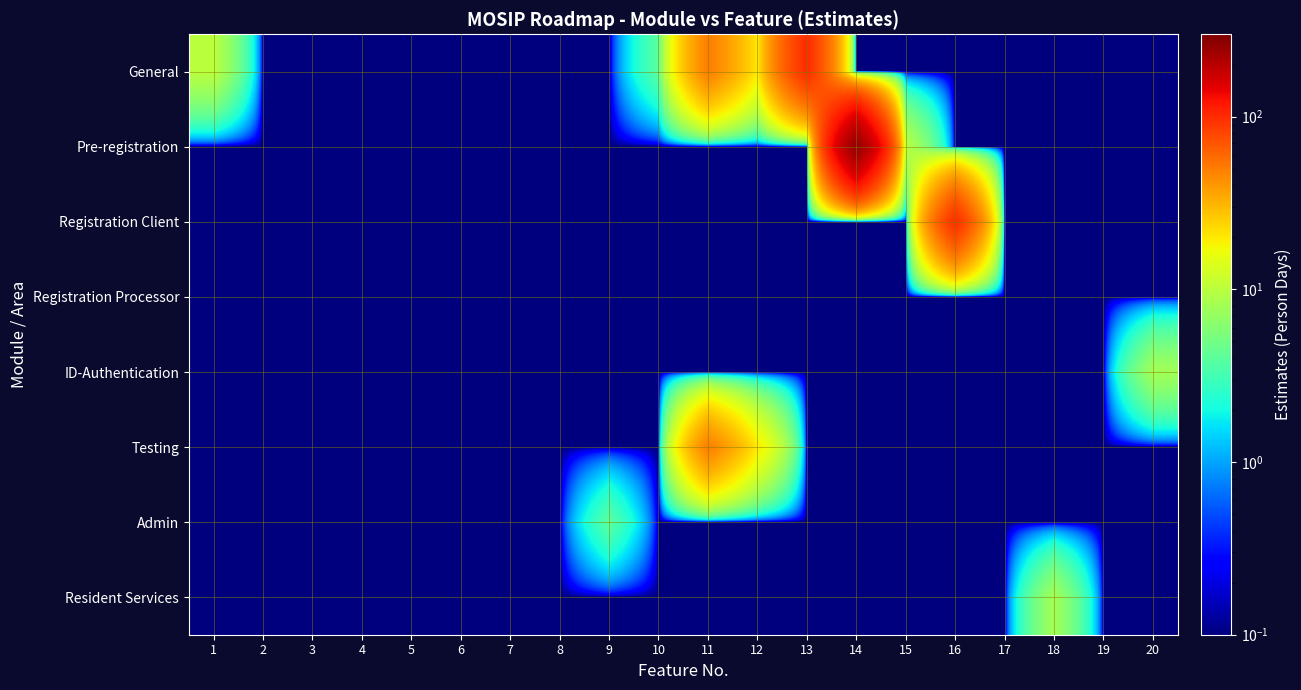

List the series in order of their peak value, lowest first.

Registration Processor, Admin, ID-Authentication, Resident Services, Testing, General, Registration Client, Pre-registration